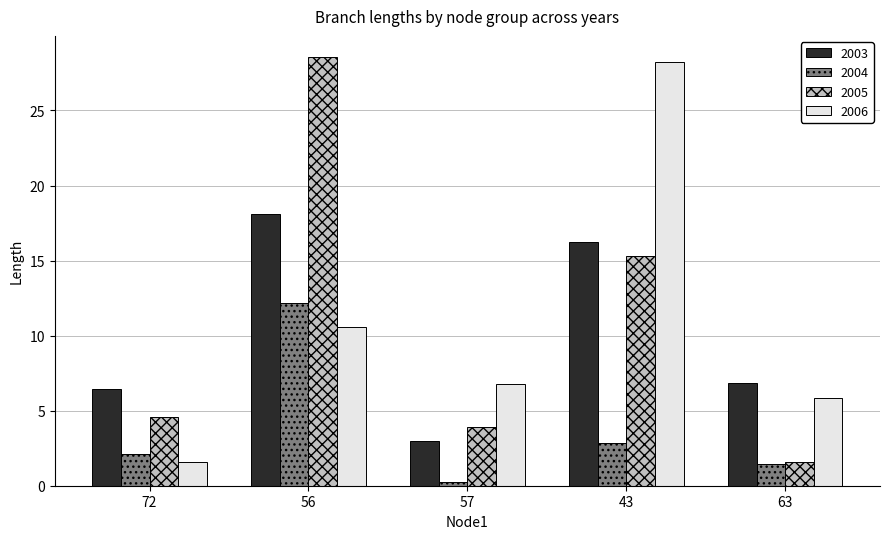

Reading left to right, extract all data points from this chart.

2003: 72=6.5	56=18.1	57=3.0	43=16.3	63=6.9
2004: 72=2.1	56=12.2	57=0.2	43=2.9	63=1.4
2005: 72=4.5	56=28.5	57=3.9	43=15.3	63=1.6
2006: 72=1.6	56=10.6	57=6.8	43=28.2	63=5.8